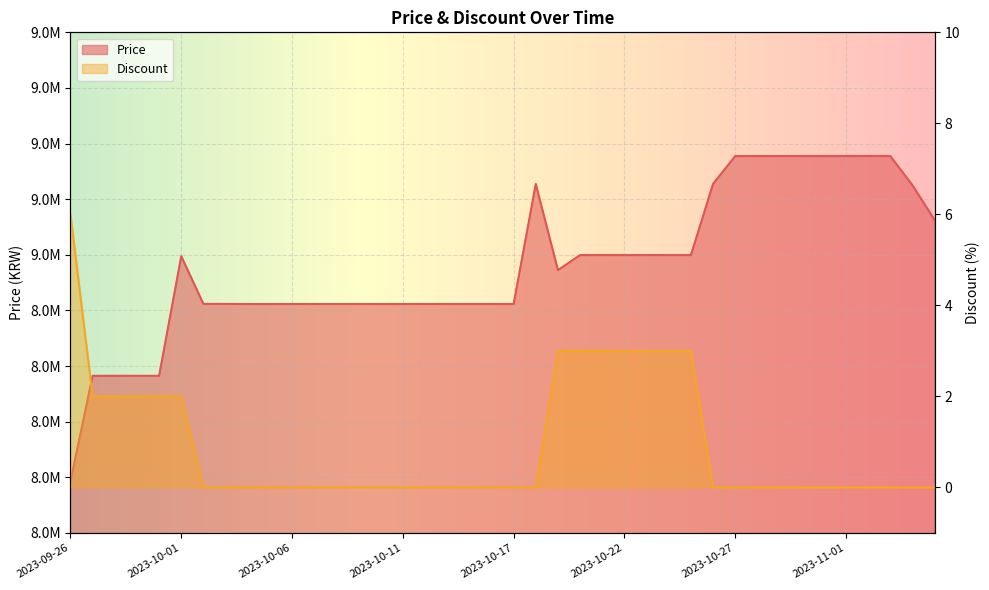

How many data points does each series have?

40